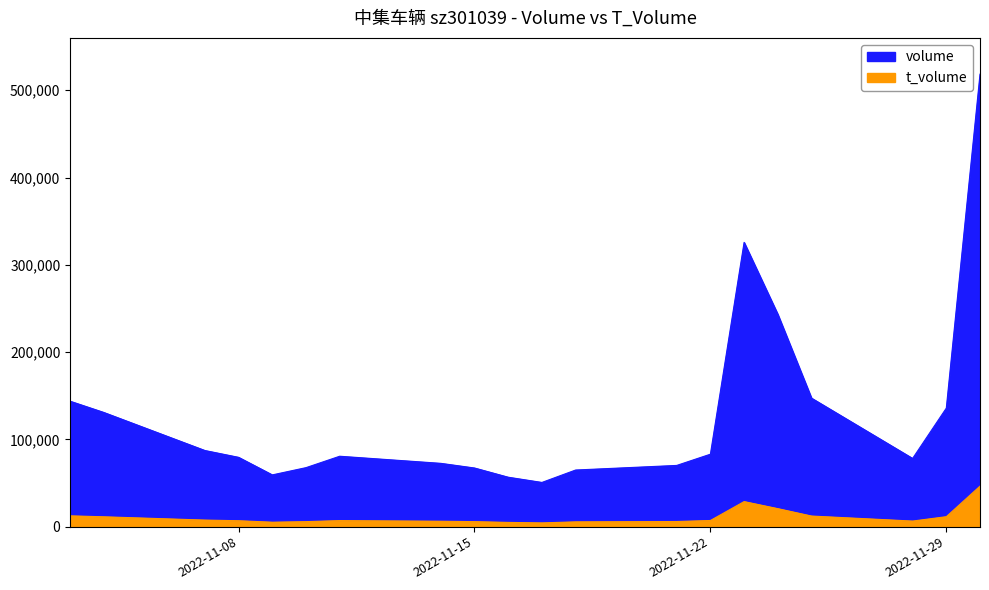

How many lines are shown in the chart?

2